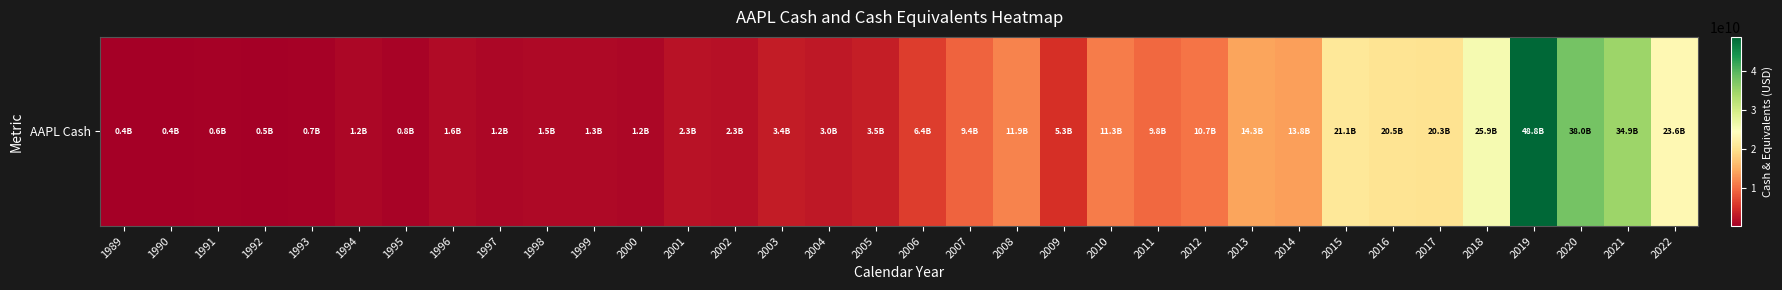

Rank the categories by value from highest to lowest.

2019, 2020, 2021, 2018, 2022, 2015, 2016, 2017, 2013, 2014, 2008, 2010, 2012, 2011, 2007, 2006, 2009, 2005, 2003, 2004, 2001, 2002, 1996, 1998, 1999, 1997, 1994, 2000, 1995, 1993, 1991, 1992, 1989, 1990